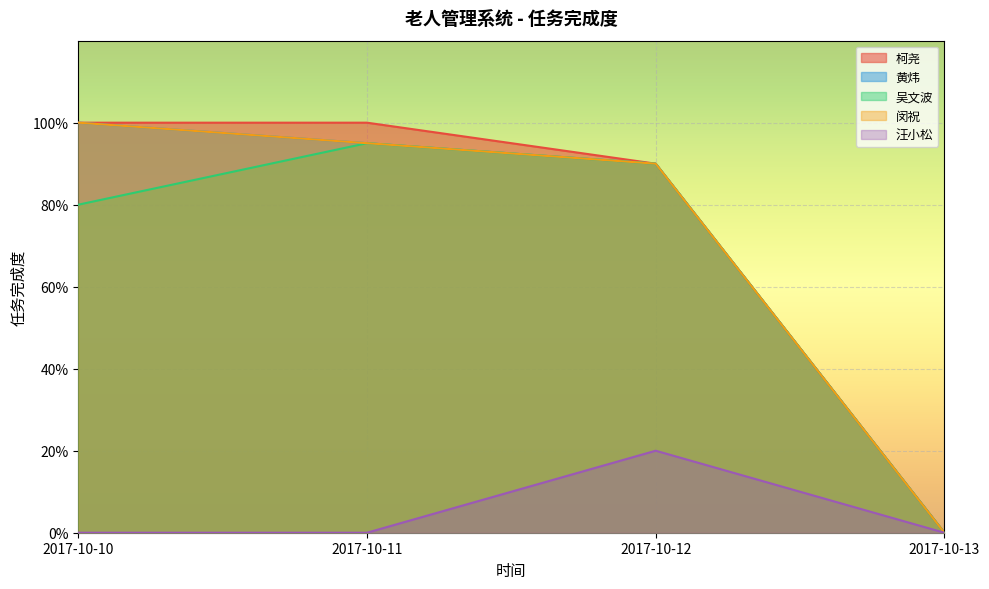

Does the chart display data point markers on the line(s)?

No